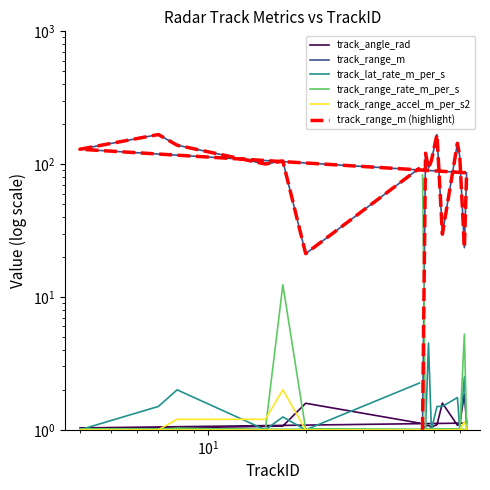

What is the minimum value shown in the chart?

1.0